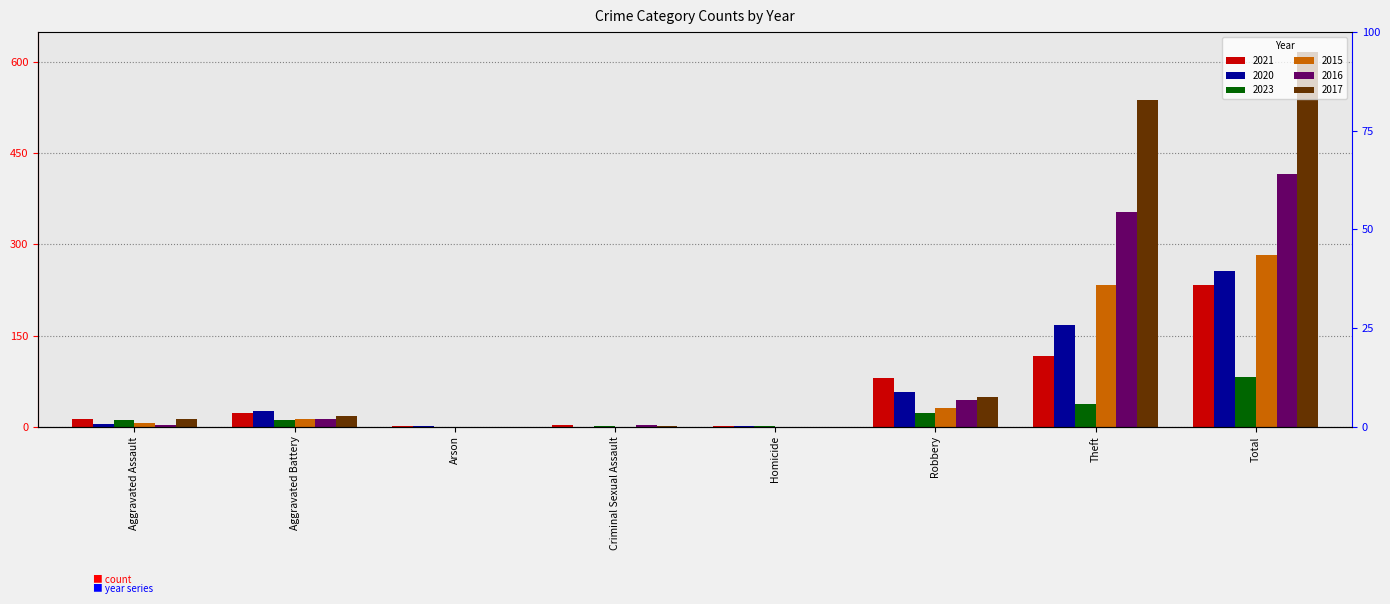

Is the value of 2016 at Robbery greater than the value of 2015 at Aggravated Assault?

Yes